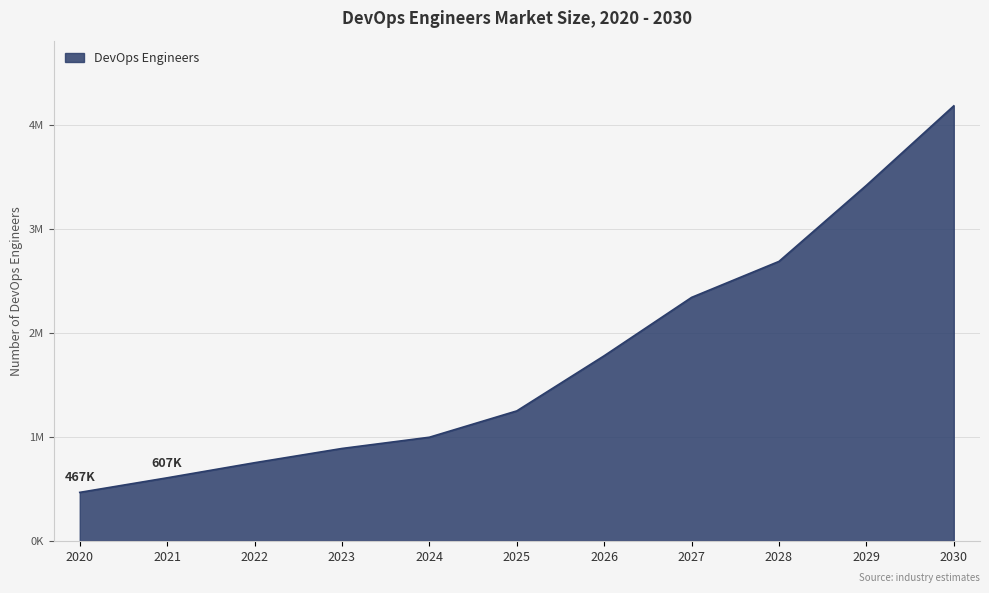

What is the ratio of the value at 2020 to the value at 2023?

0.5